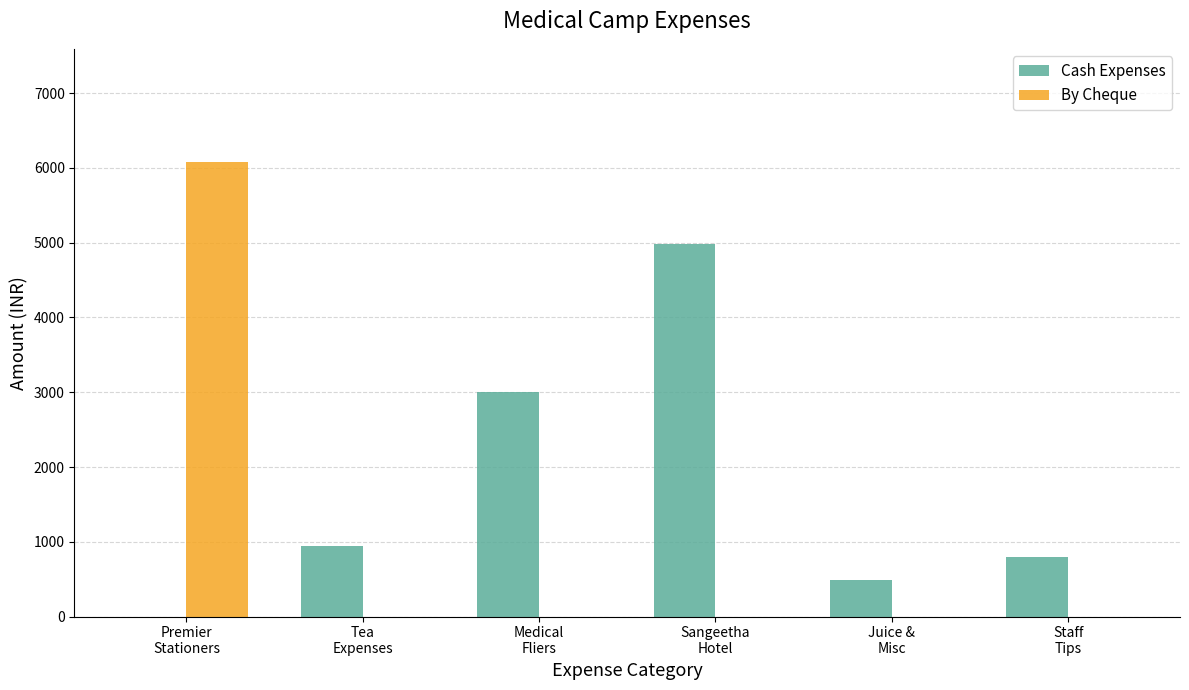

Is it true that By Cheque equals 1937 at Staff
Tips?

False